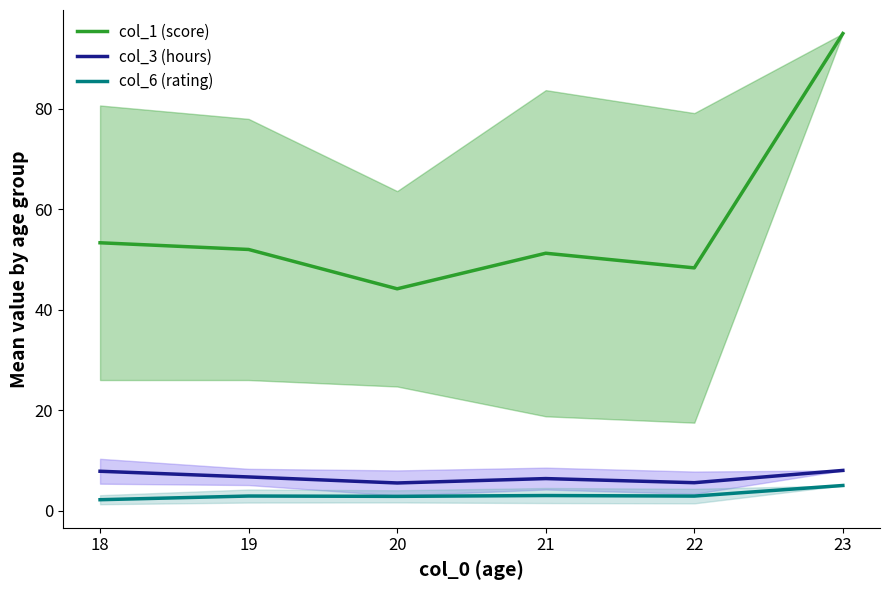

True or false: col_6 (rating) and col_3 (hours) intersect in this chart.

False